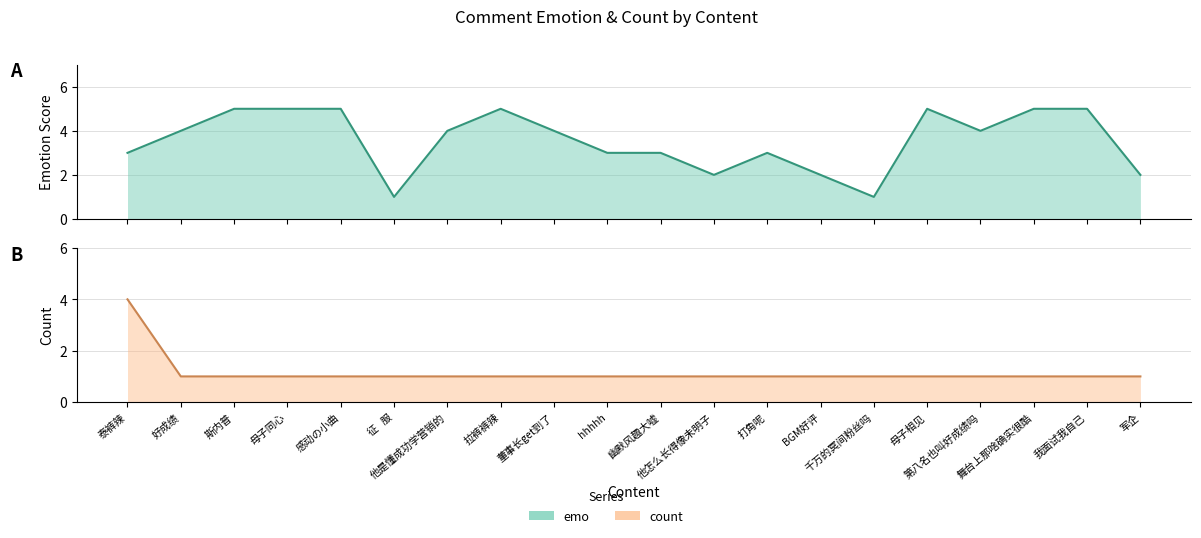

How many intersections are there between emo and count?

1